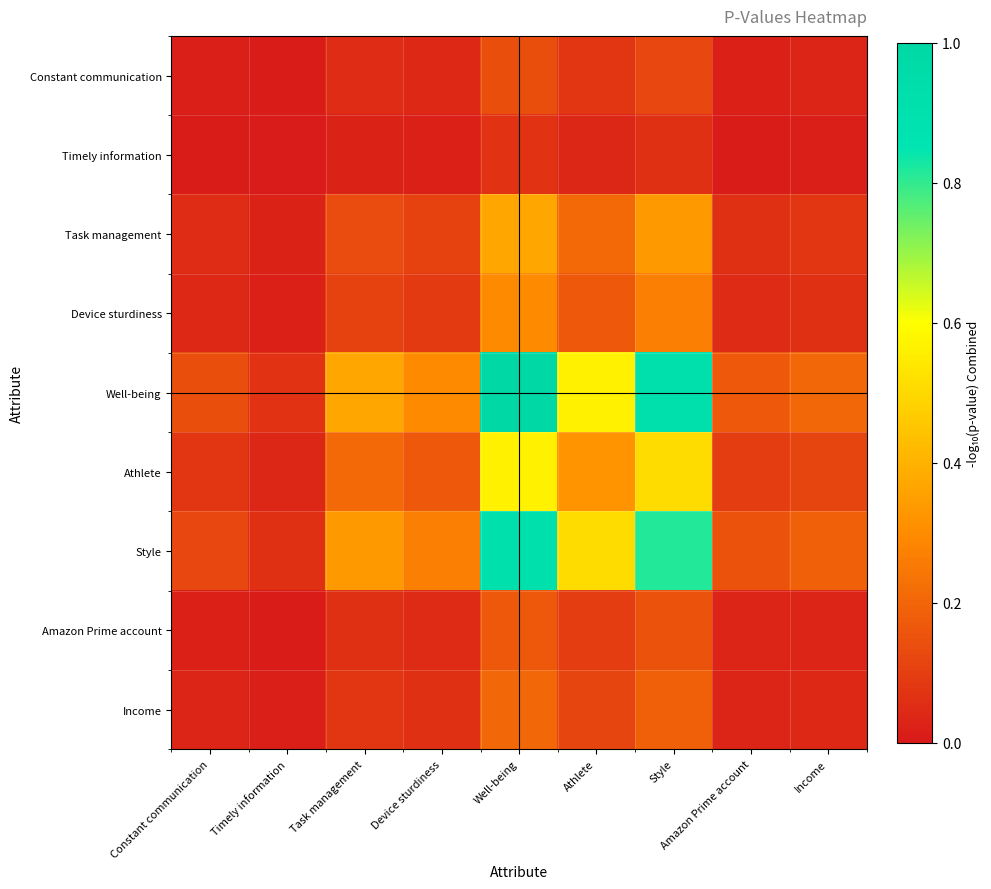

List the series in order of their peak value, highest first.

Well-being, Style, Athlete, Task management, Device sturdiness, Income, Amazon Prime account, Constant communication, Timely information